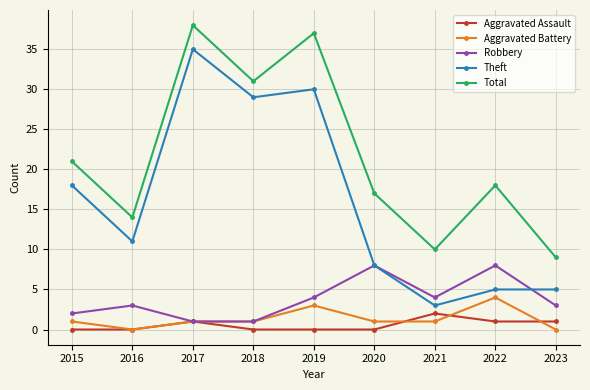

How many Aggravated Battery values are between 1 and 2?

5